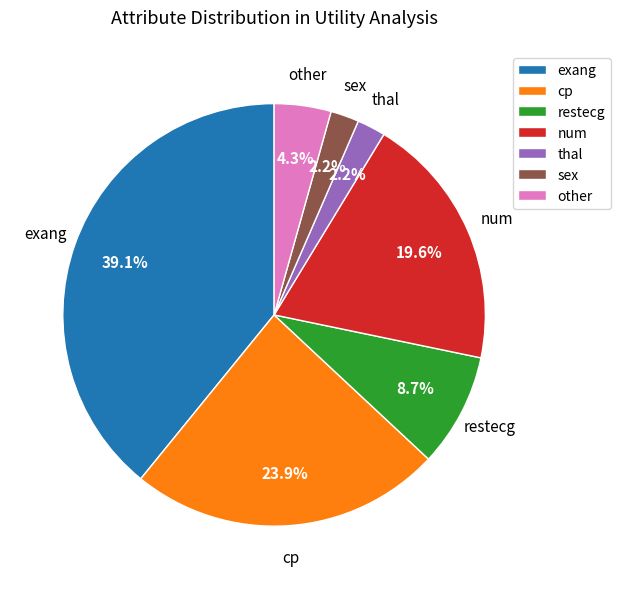

To the nearest percent, what portion does exang represent?

39%